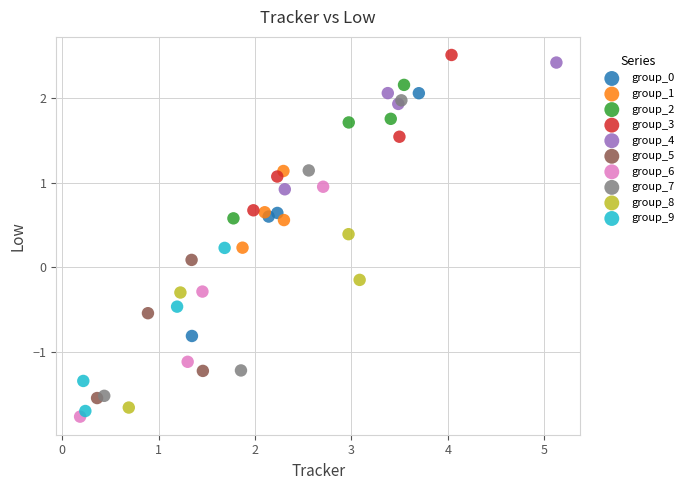

Which series has the largest Y range (max minus min)?

group_7